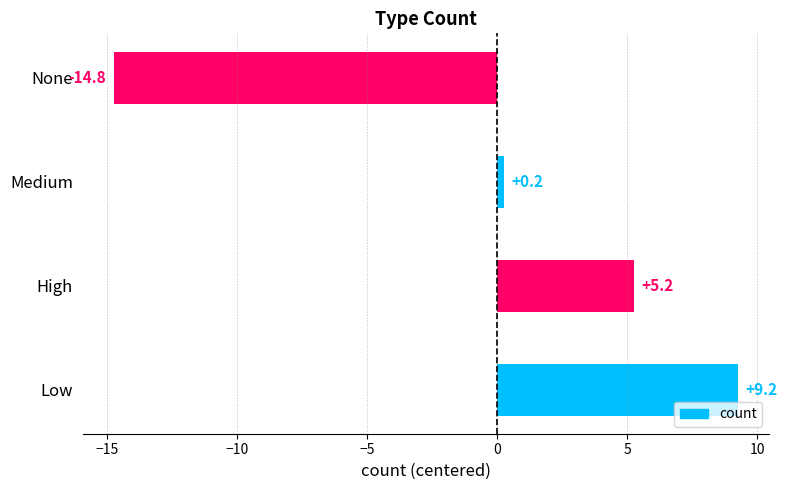

How many data points are less than 5?

2